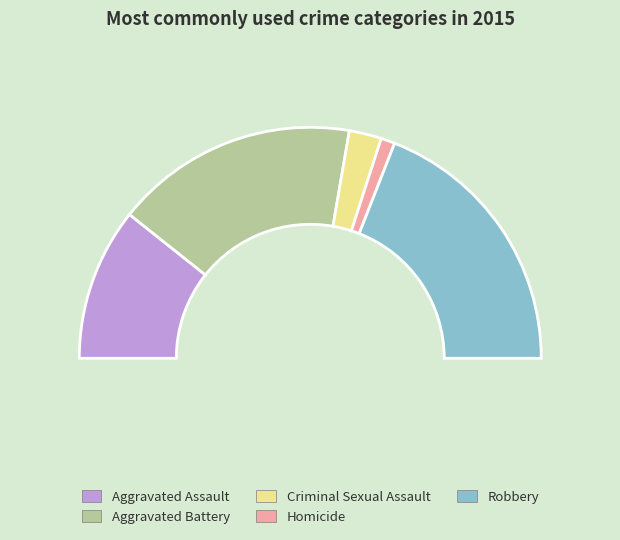

To the nearest percent, what portion does Criminal Sexual Assault represent?

5%